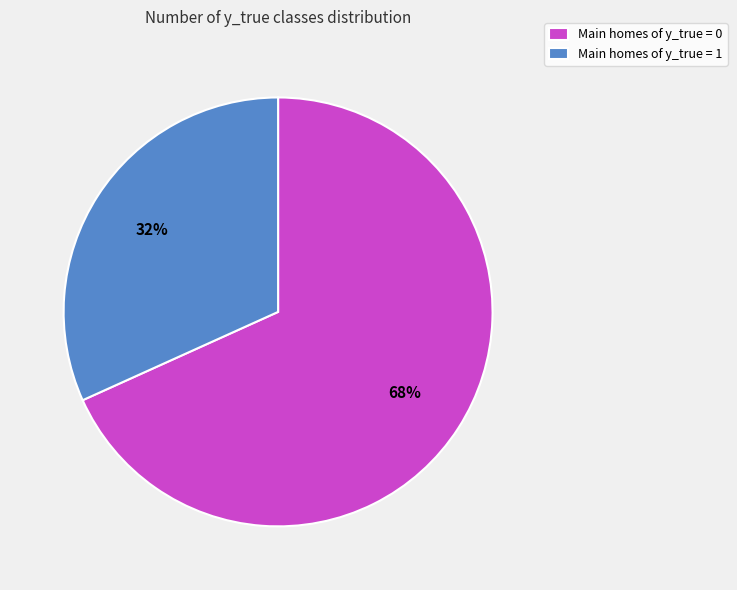

Which category has the smallest portion of the pie?

Main homes of y_true = 1